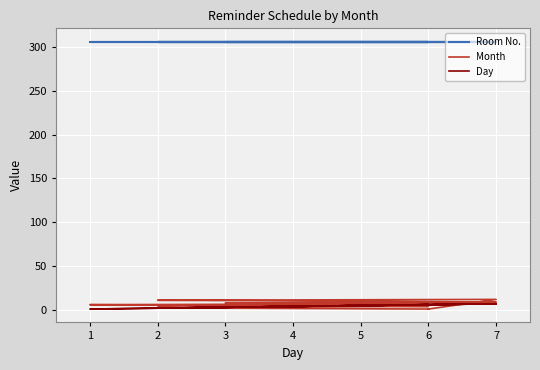

What is the sum of all Month values?

79